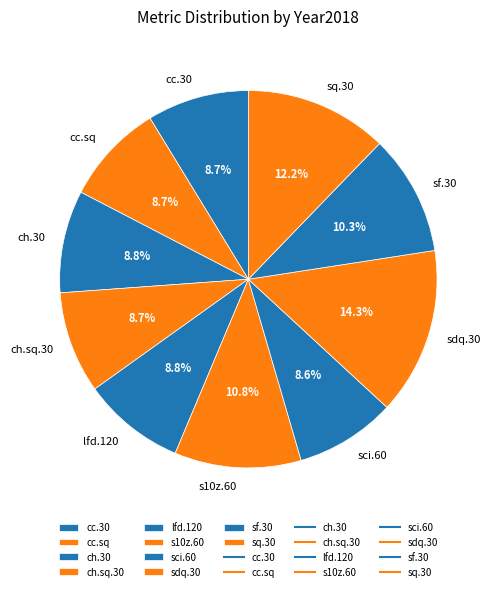

What is the largest slice in the pie chart?

sdq.30